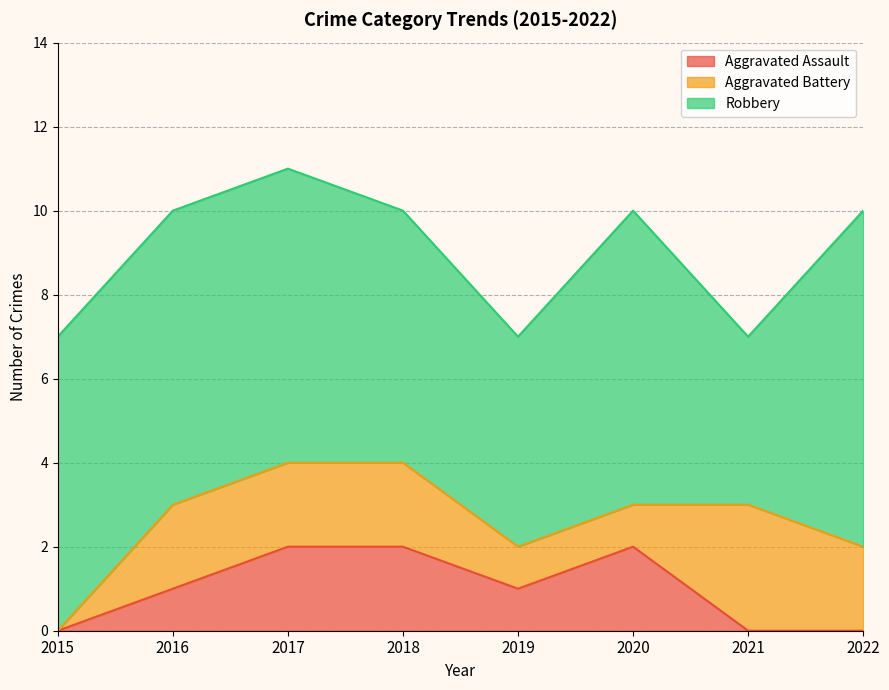

How many interior local peaks does the Robbery series have?

1